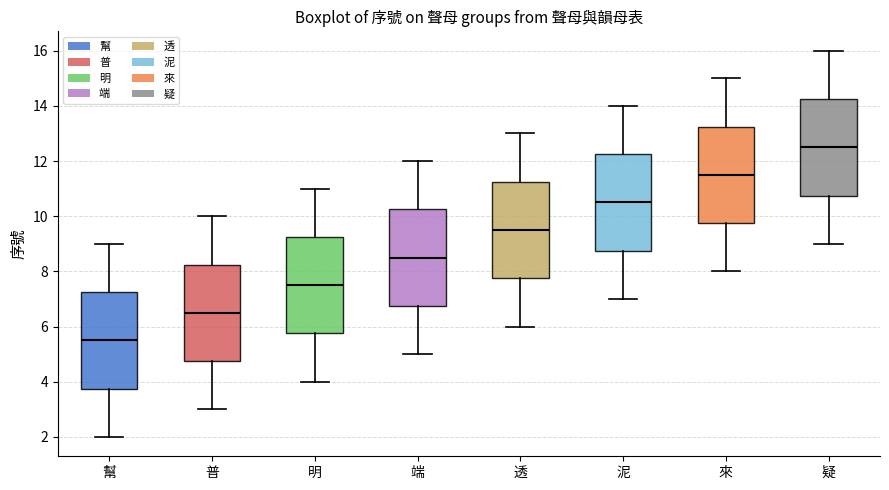

Where does the lower whisker of the box for 來 end on the y-axis? The values are not printed on the chart, so give them approximately, as read against the axis.

8.0